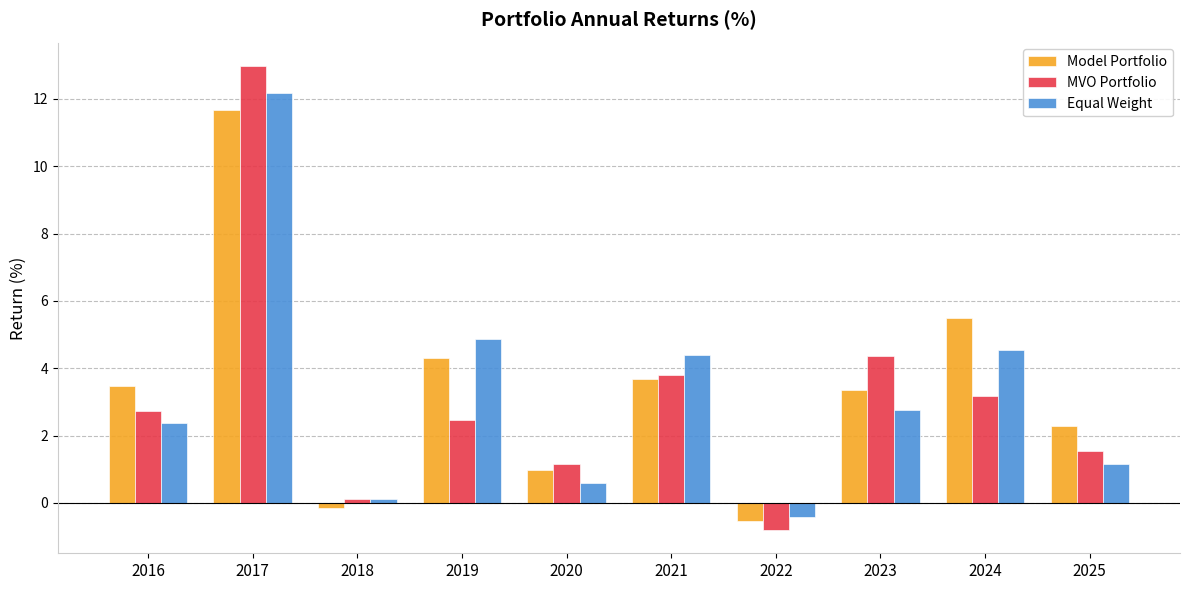

What is the difference between the Equal Weight values at 2024 and 2019?

0.3